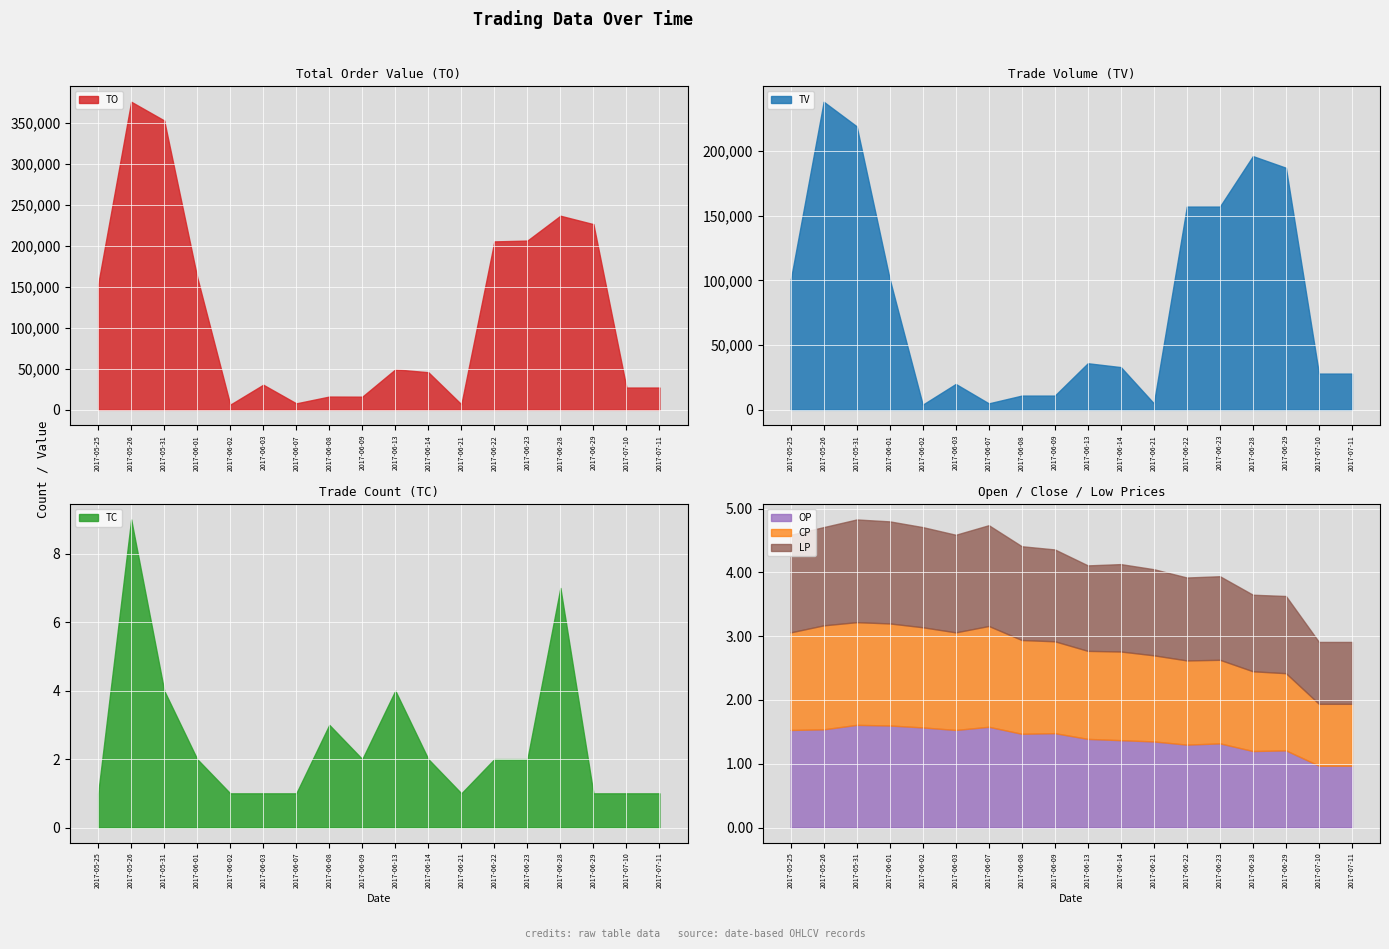

The LP series shows 0.8 at 2017-06-14. True or false?

False